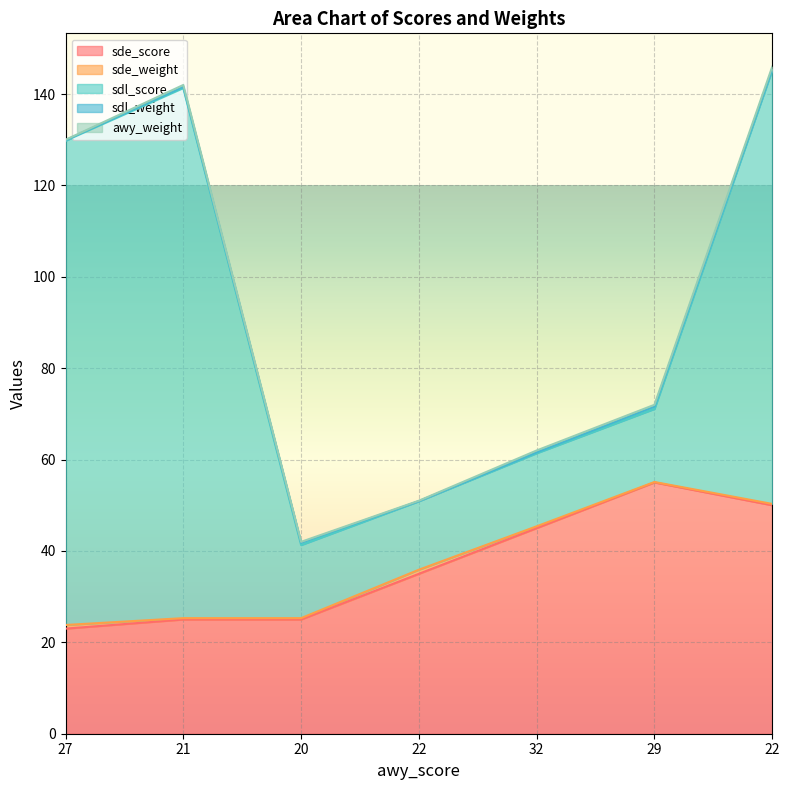

In sdl_weight, how many points are higher than both neighbors (excluding endpoints)?

2